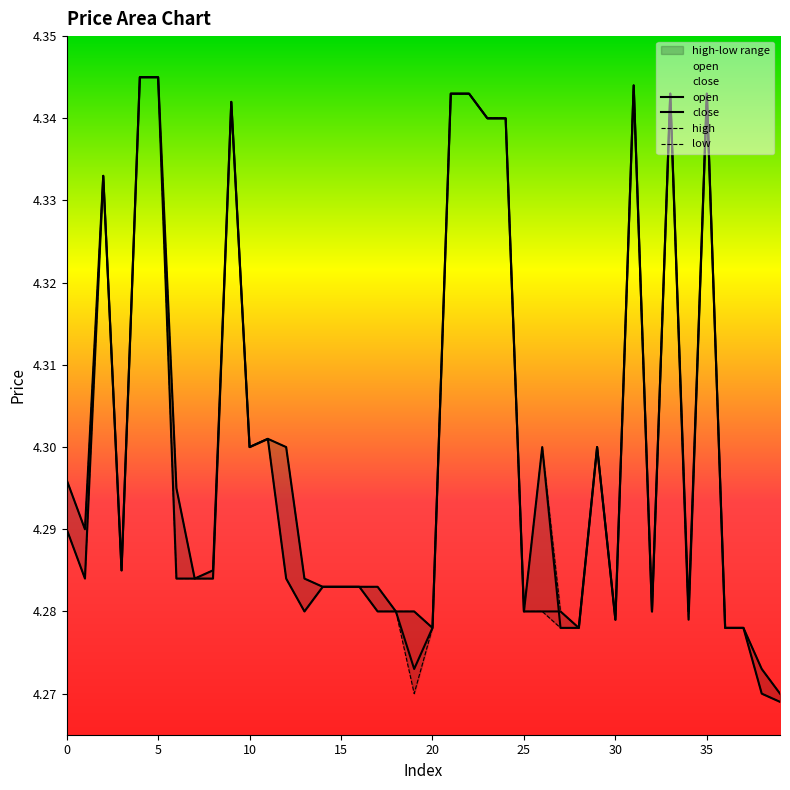

Which category has the lowest value in the open series?

39